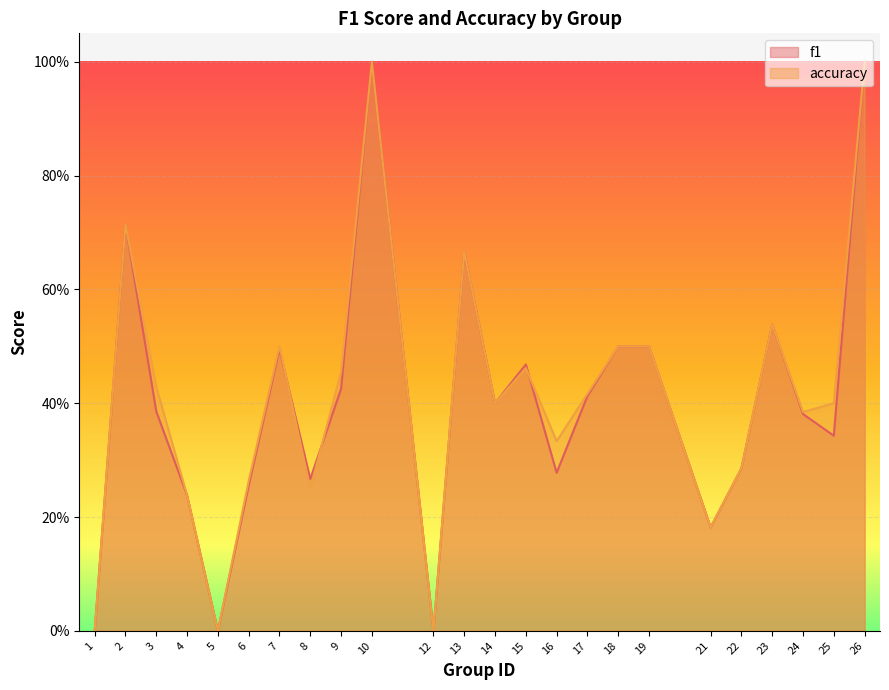

At which label is f1 closest to 0?

1